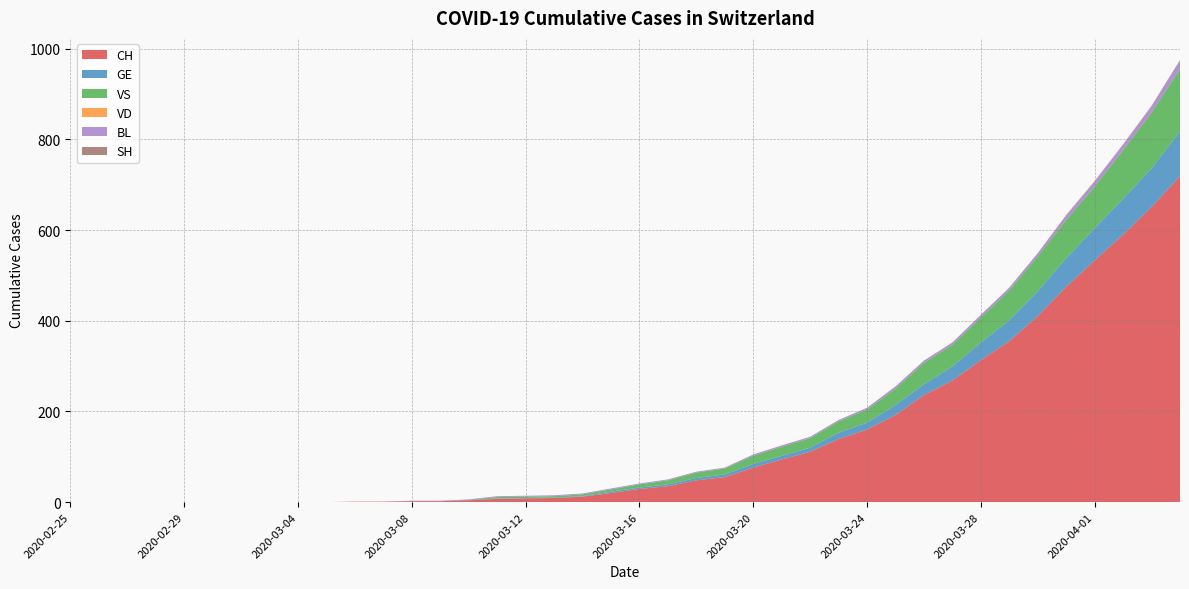

Reading right to left, list all the values displayed in this chart.

CH: 719	651	590	533	475	410	355	313	268	236	192	160	139	111	94	76	55	48	35	29	20	12	9	8	7	4	2	2	1	1	0	0	0	0	0	0	0	0	0	0
GE: 98	85	79	71	63	55	46	39	31	24	22	15	14	9	8	8	6	5	4	3	3	1	1	1	1	1	0	0	0	0	0	0	0	0	0	0	0	0	0	0
VS: 138	123	107	92	84	77	66	55	48	47	36	29	25	21	20	18	13	12	9	7	5	4	3	3	3	0	0	0	0	0	0	0	0	0	0	0	0	0	0	0
VD: 0	0	0	0	0	0	0	0	0	0	0	0	0	0	0	0	0	0	0	0	0	0	0	0	0	0	0	0	0	0	0	0	0	0	0	0	0	0	0	0
BL: 19	14	12	11	10	7	6	6	5	5	5	4	3	3	3	3	2	2	2	2	2	2	2	2	2	1	1	1	0	0	0	0	0	0	0	0	0	0	0	0
SH: 1	1	1	1	1	0	0	0	0	0	0	0	0	0	0	0	0	0	0	0	0	0	0	0	0	0	0	0	0	0	0	0	0	0	0	0	0	0	0	0